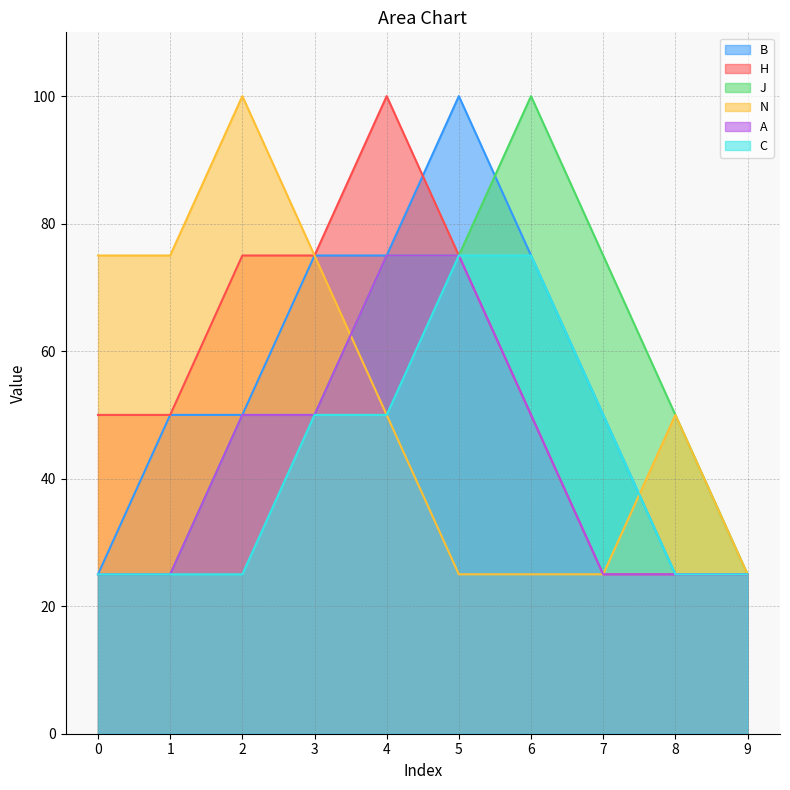

What is the total value across all series at 7?

250